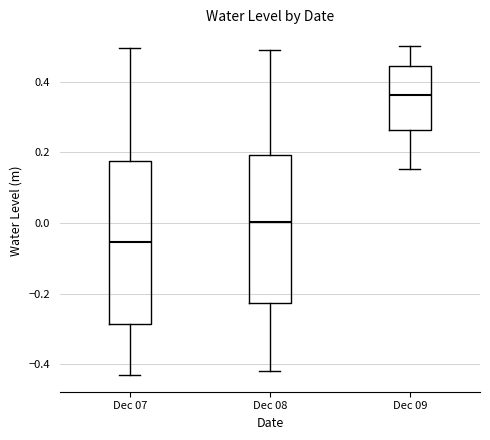

Reading left to right, read every box against the y-axis: the position of its median line, the range the box covers, and the ends of its whiskers. The values are not printed on the chart, so give them approximately, as read against the axis.

Dec 07: median -0.06, box -0.28 to 0.18, whiskers -0.44 to 0.50
Dec 08: median 0.00, box -0.22 to 0.20, whiskers -0.42 to 0.50
Dec 09: median 0.36, box 0.26 to 0.44, whiskers 0.16 to 0.50